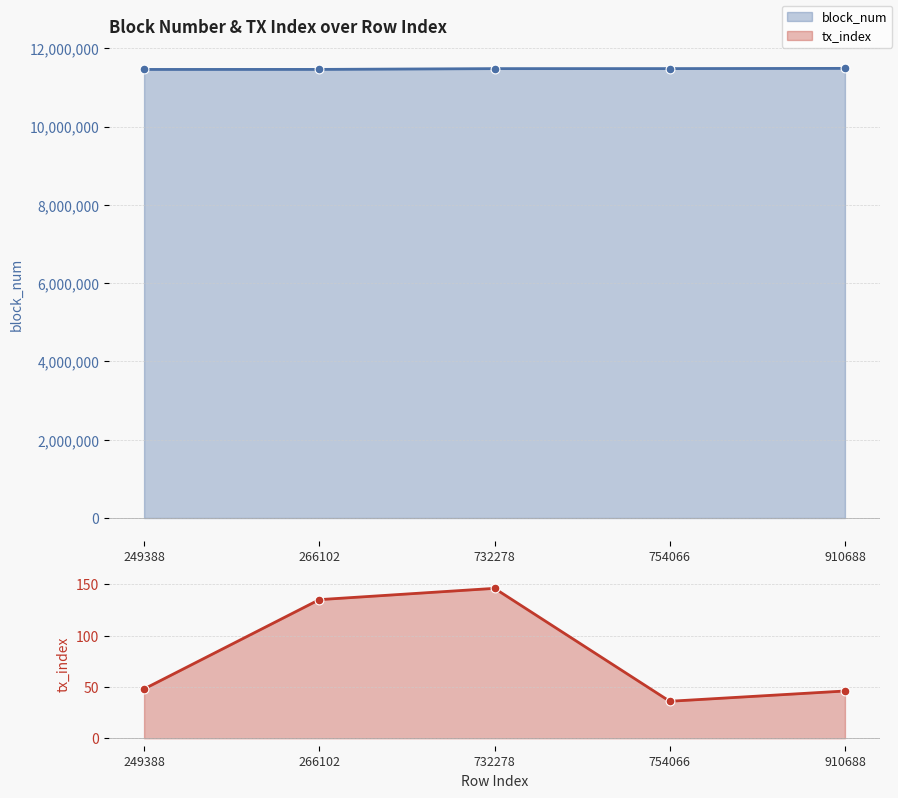

At which category is the sum across all series the highest?

910688